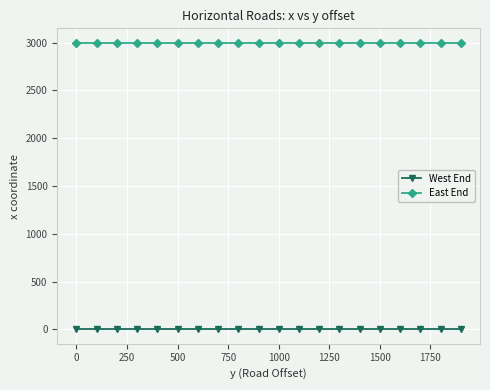

How many lines are shown in the chart?

2